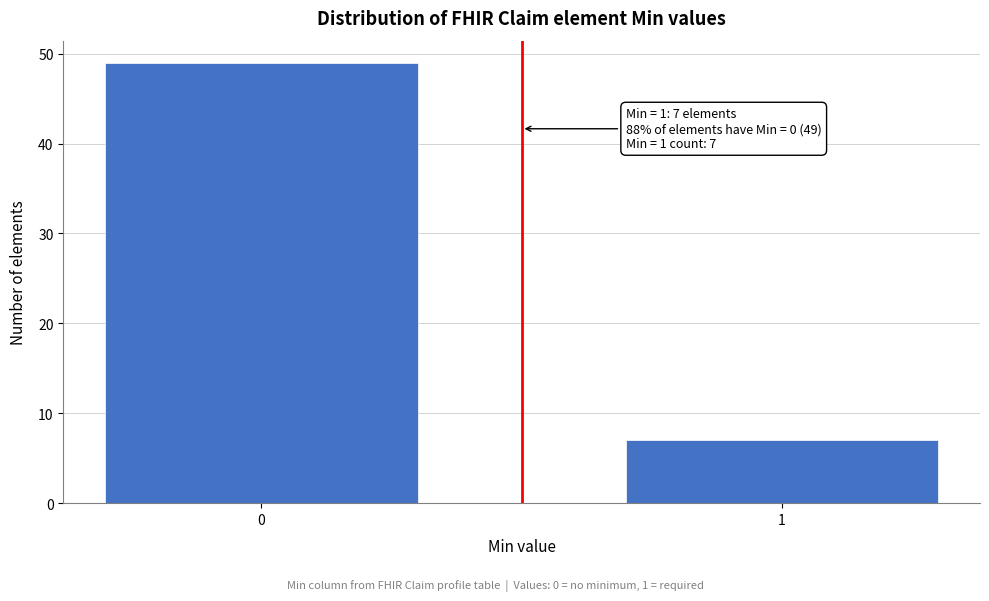

Reading left to right, extract all data points from this chart.

0=49	1=7